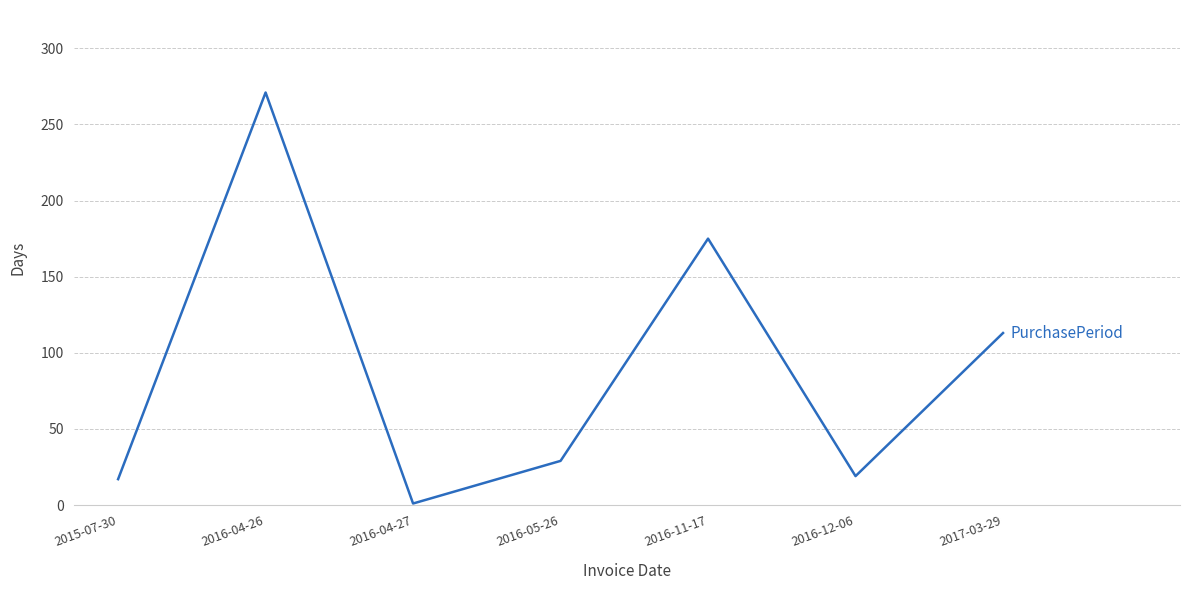

At which category does the data reach its first local peak?

2016-04-26